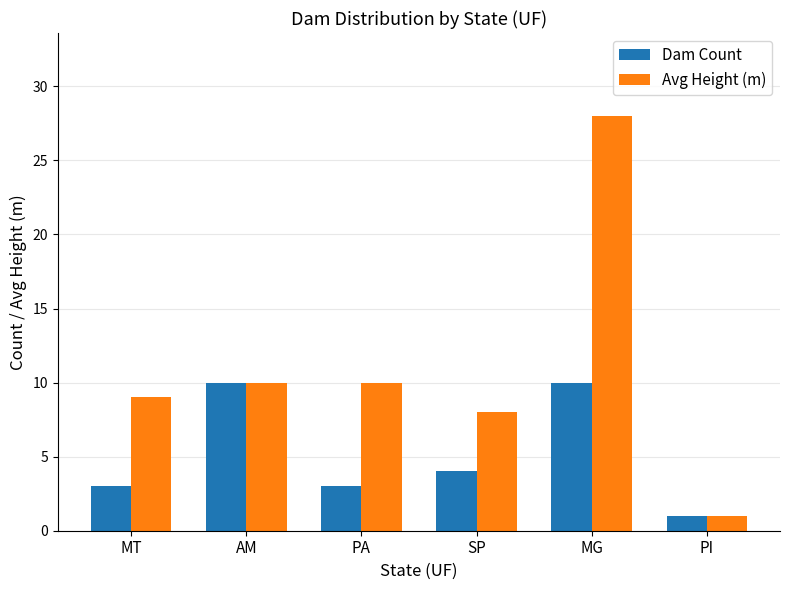

What is the lowest value of the Dam Count series?

1